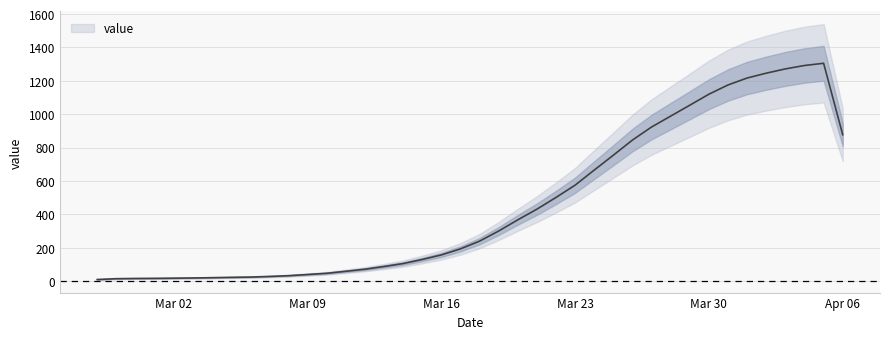

Reading left to right, extract all data points from this chart.

9.0	14.0	15.3	16.0	17.0	18.3	20.0	22.0	23.7	27.3	32.0	39.0	46.3	58.3	70.7	87.0	104.7	129.0	156.3	192.7	239.0	299.7	366.7	430.7	501.0	574.7	665.0	754.3	845.0	923.3	988.7	1054.0	1120.0	1175.3	1217.0	1246.0	1271.7	1292.0	1305.3	877.0